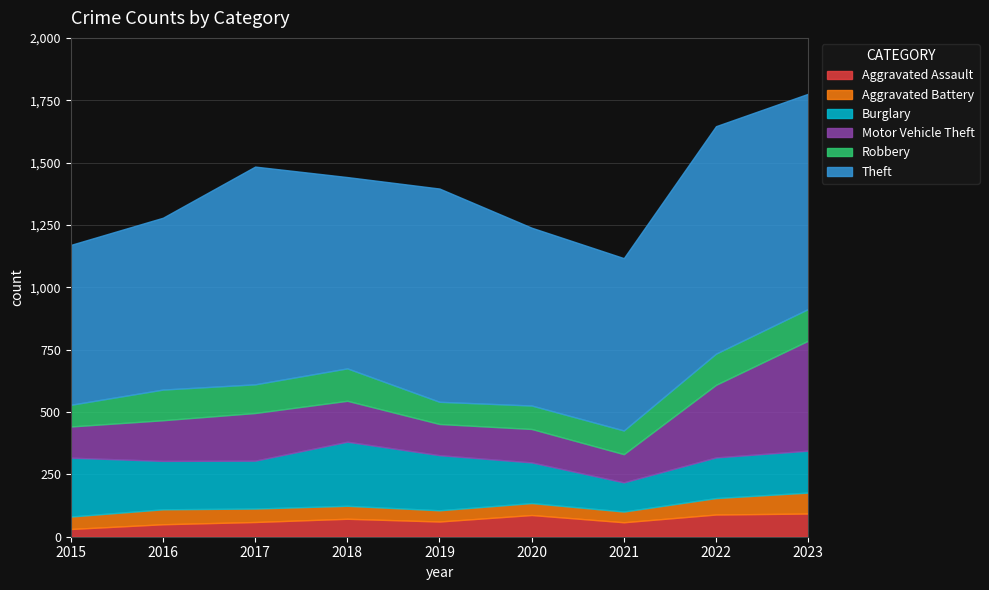

Which has a higher value, 2022 or 2016?

2022